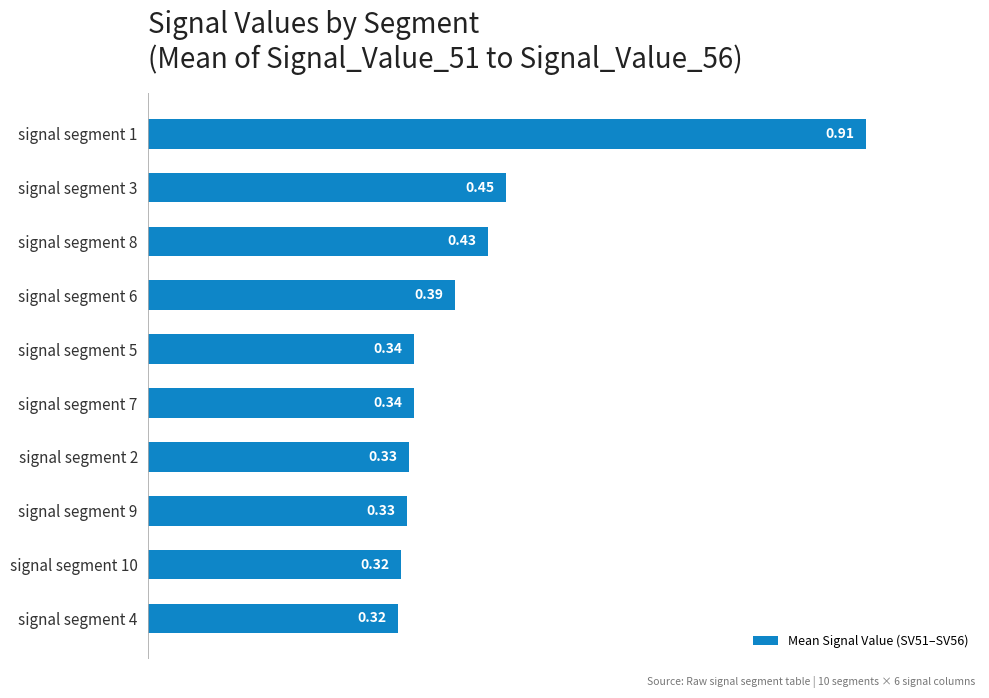

Between signal segment 2 and signal segment 6, which is larger?

signal segment 6